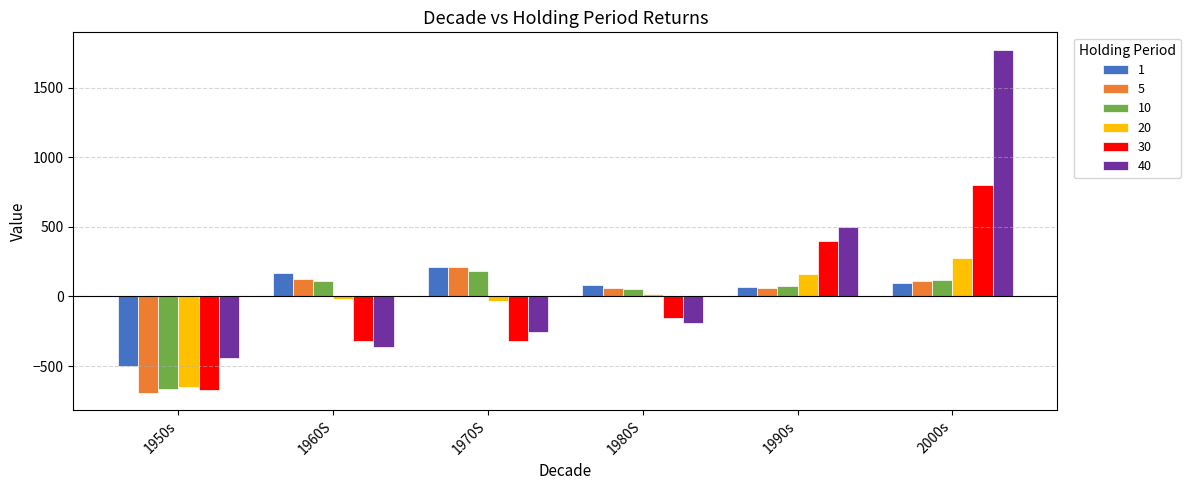

The value of 30 at 1960S is -321. True or false?

True